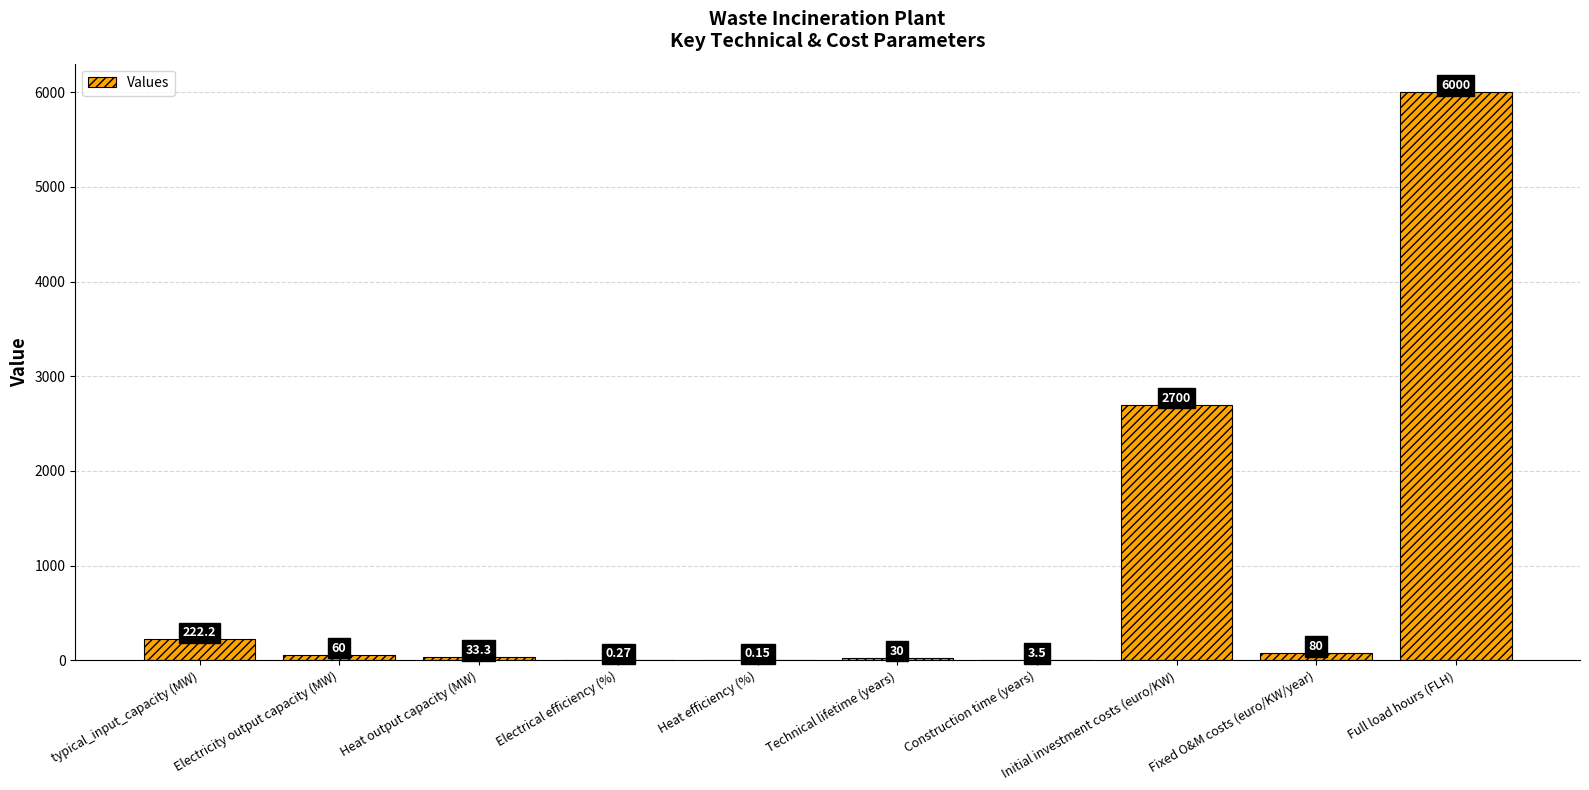

What is the sum of the values at typical_input_capacity (MW) and Electricity output capacity (MW)?

282.2